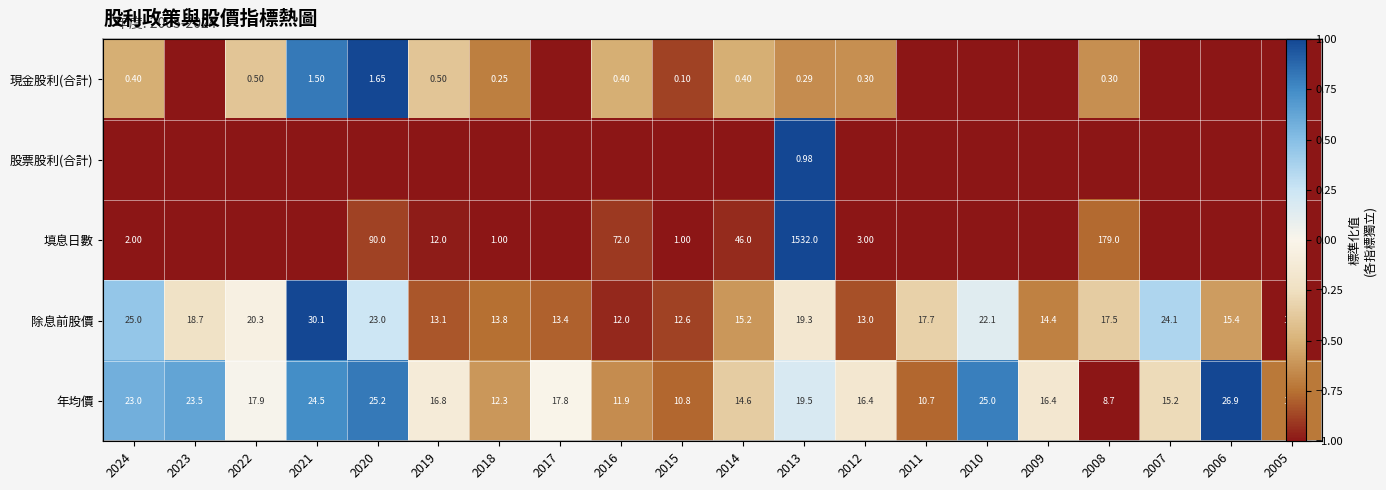

At which category is the sum across all series the highest?

2013